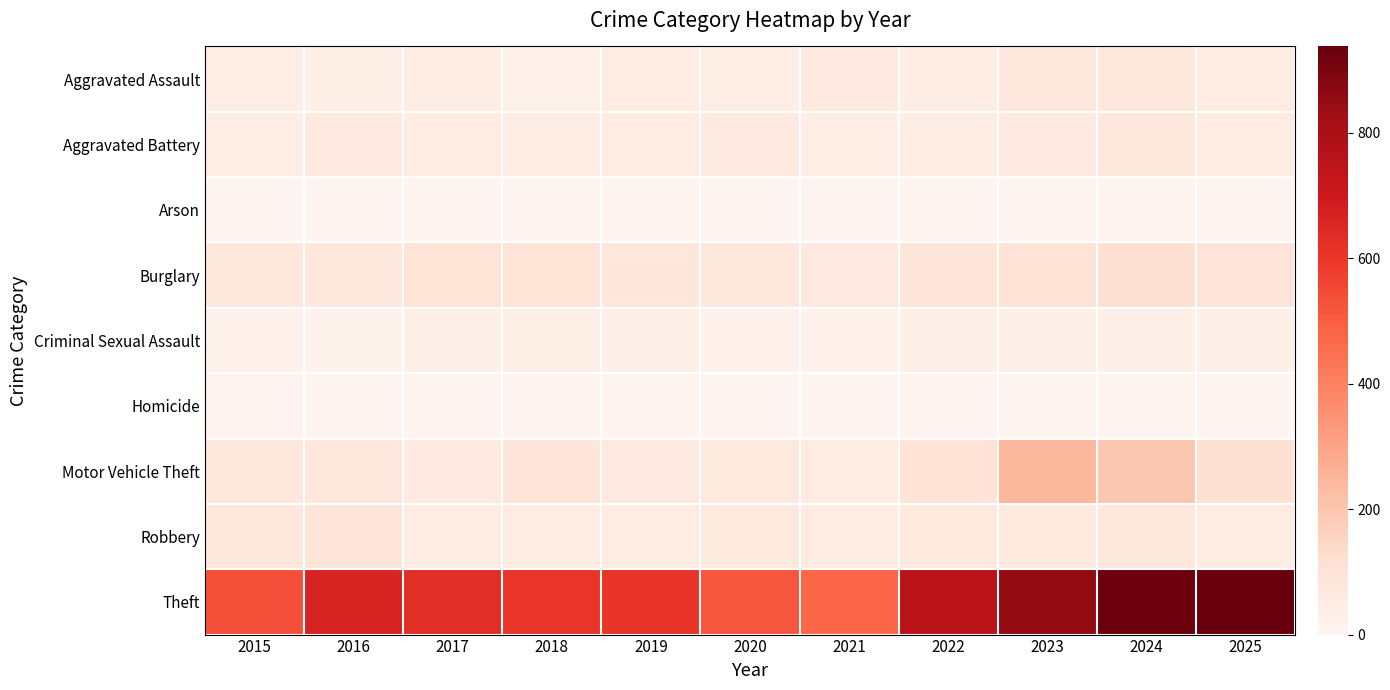

At which category is the sum across all series the highest?

2024